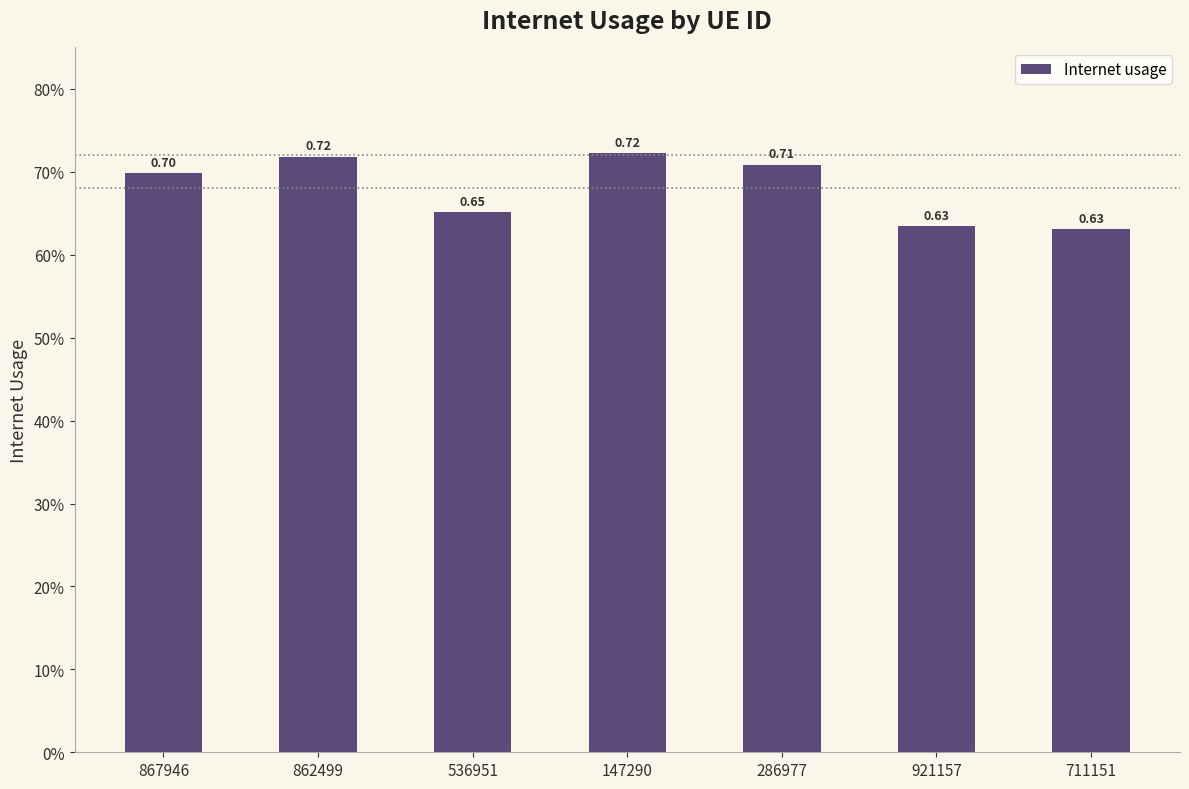

List the labels in order of value, largest first.

147290, 862499, 286977, 867946, 536951, 921157, 711151